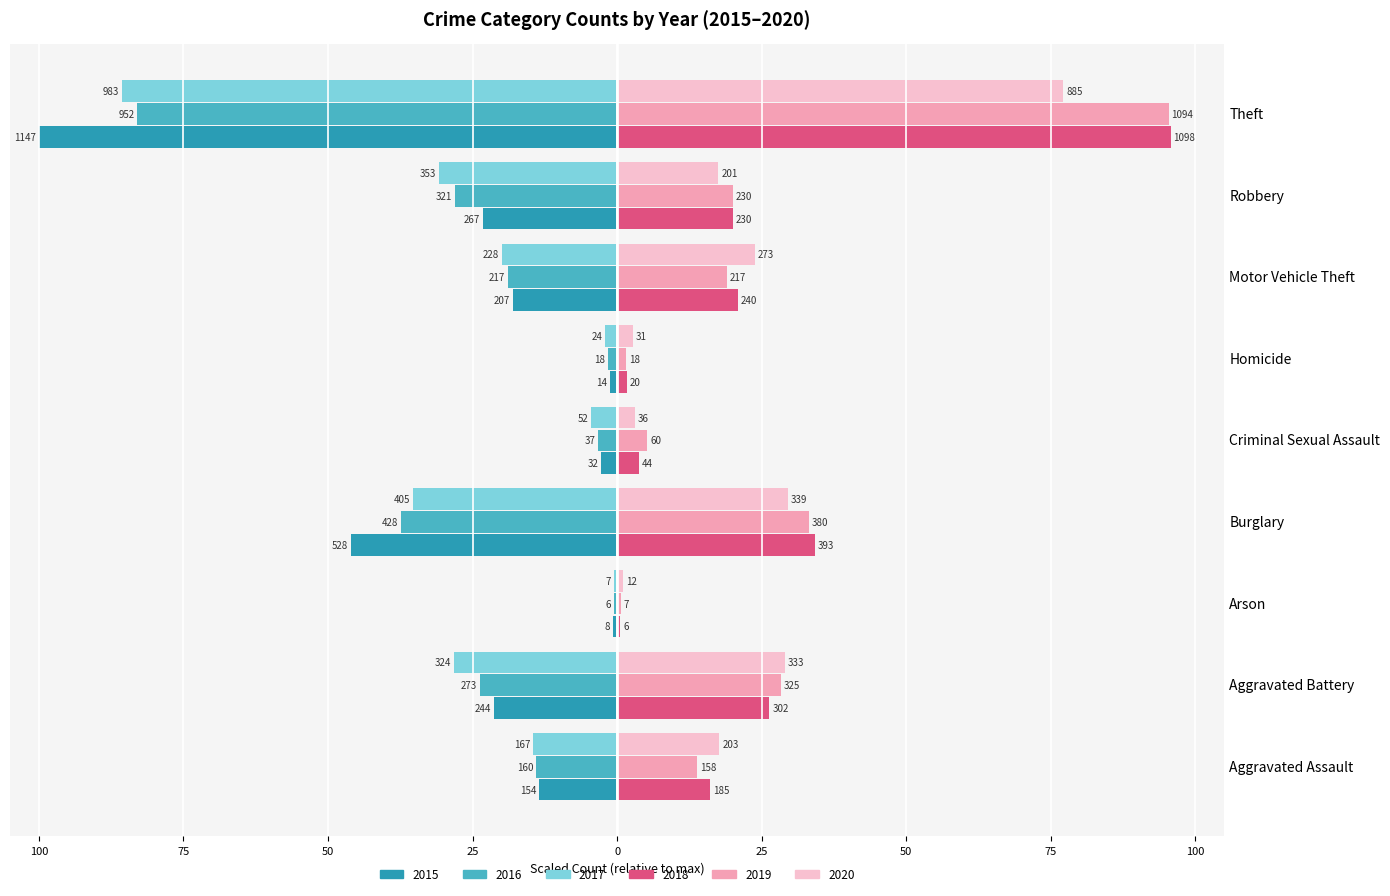

Where does the 2016 series first go above -18?

Aggravated Assault